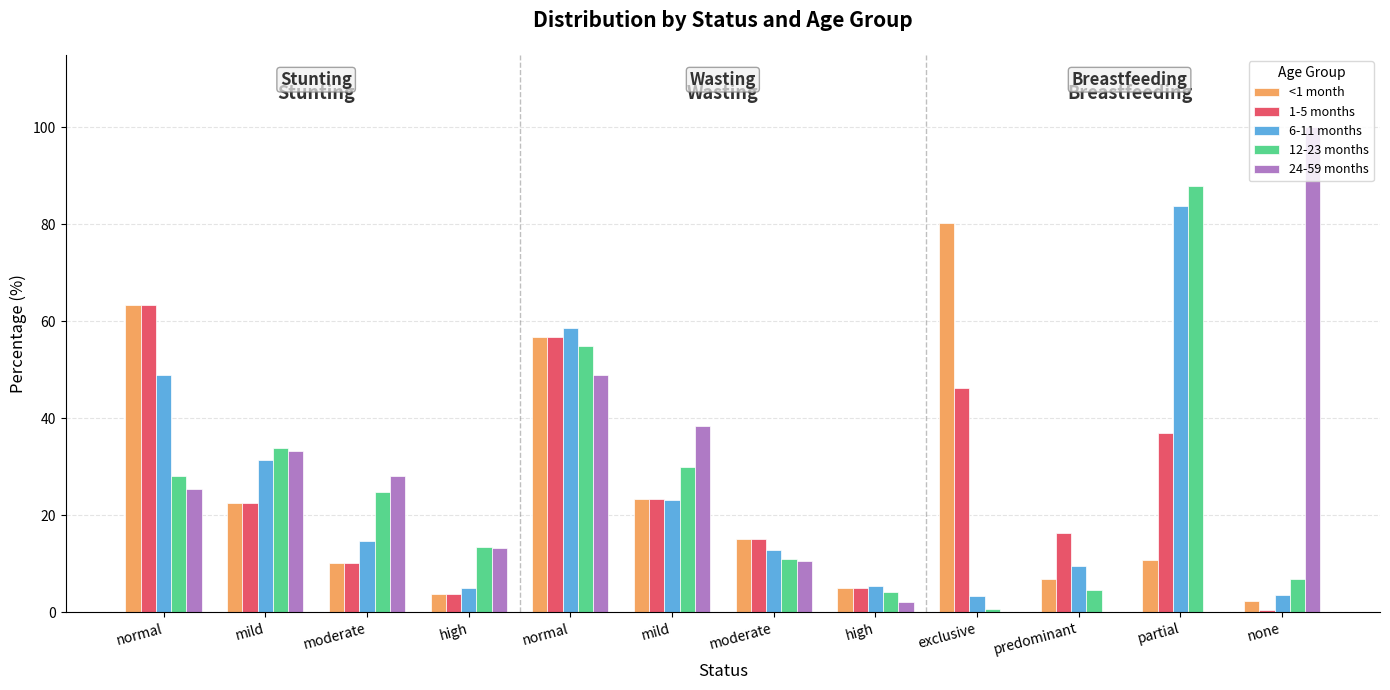

Reading left to right, what are all the values shown in this chart?

<1 month: 63.4	22.6	10.2	3.8	56.8	23.3	15.0	4.9	80.3	6.8	10.7	2.2
1-5 months: 63.4	22.6	10.2	3.8	56.8	23.3	15.0	4.9	46.2	16.3	37.0	0.5
6-11 months: 49.0	31.4	14.7	4.9	58.6	23.1	12.9	5.3	3.3	9.4	83.7	3.6
12-23 months: 28.0	33.9	24.7	13.4	54.9	30.0	11.0	4.1	0.7	4.5	87.9	6.9
24-59 months: 25.4	33.2	28.1	13.3	49.0	38.4	10.5	2.1	0.0	0.0	0.0	100.0